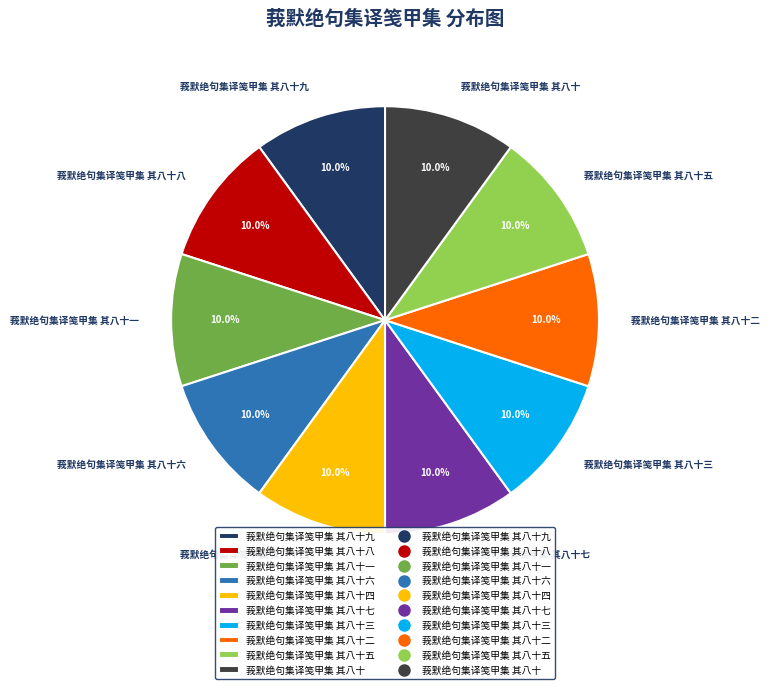

What percentage is the 莪默绝句集译笺甲集 其八十九 slice, to the nearest percent?

10%